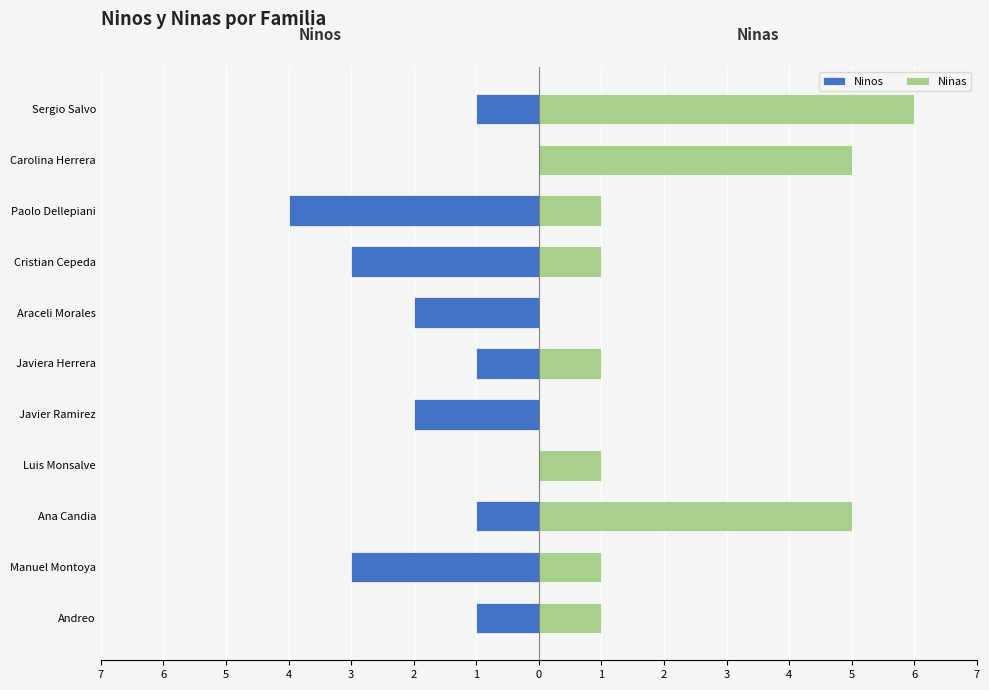

Rank the series by their average value, from lowest to highest.

Ninos, Ninas